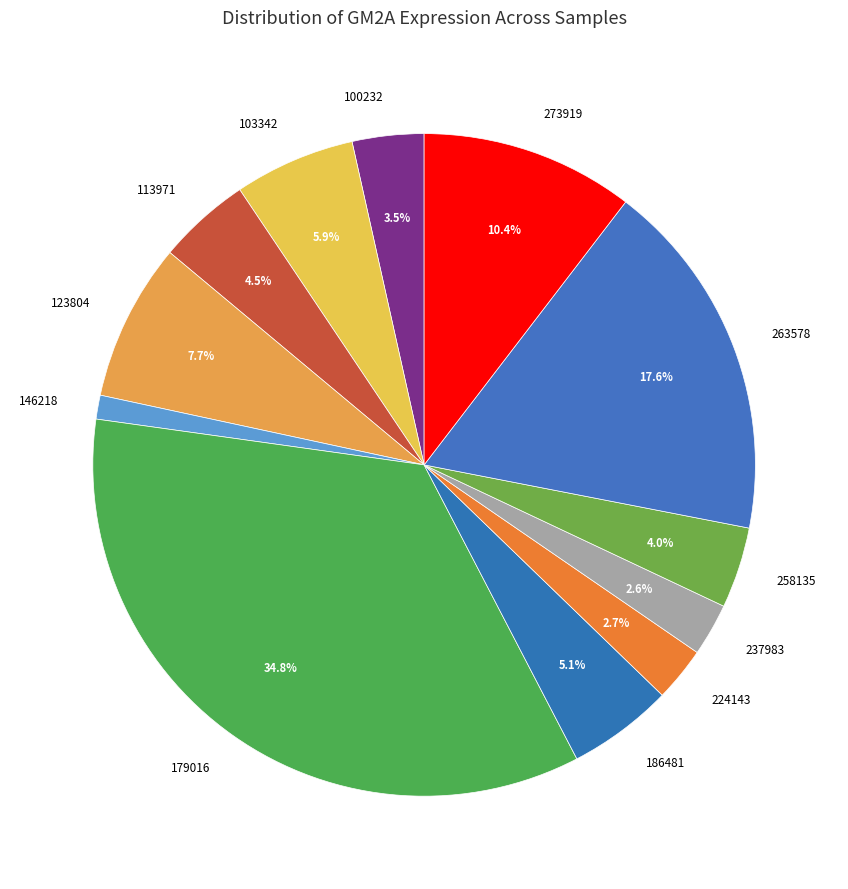

Between 113971 and 179016, which is larger?

179016